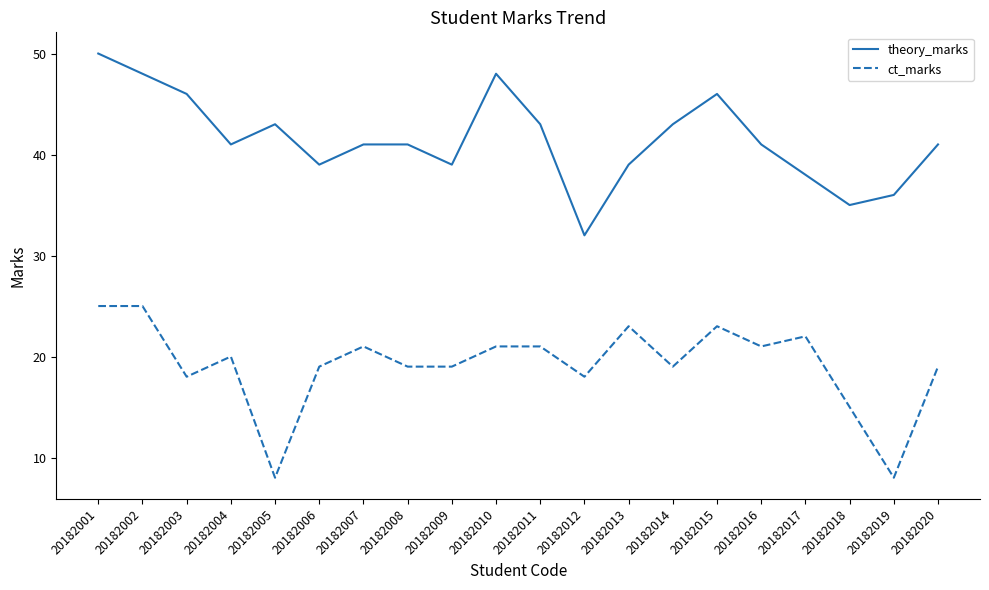

True or false: ct_marks has more than 2 points higher than both neighbors.

True